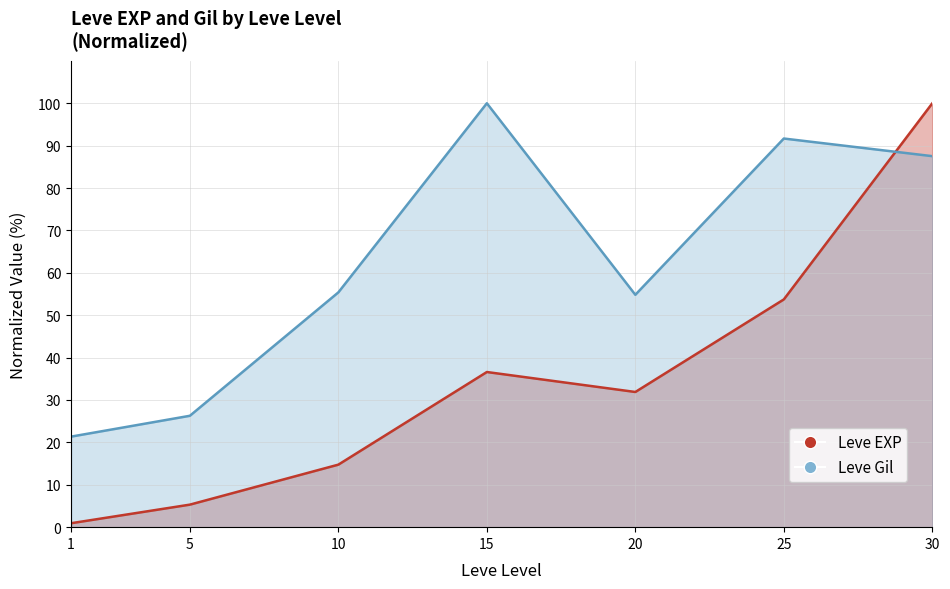

Which series has the widest spread of Y values?

Leve EXP